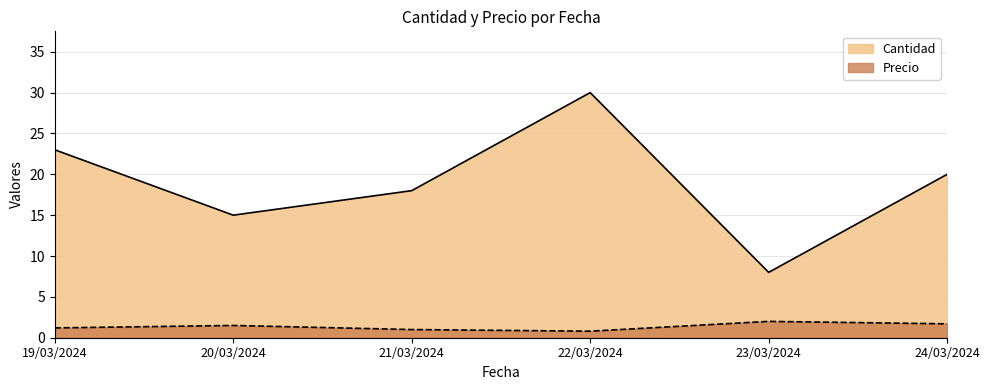

Where is Cantidad nearest to the value 19?

21/03/2024